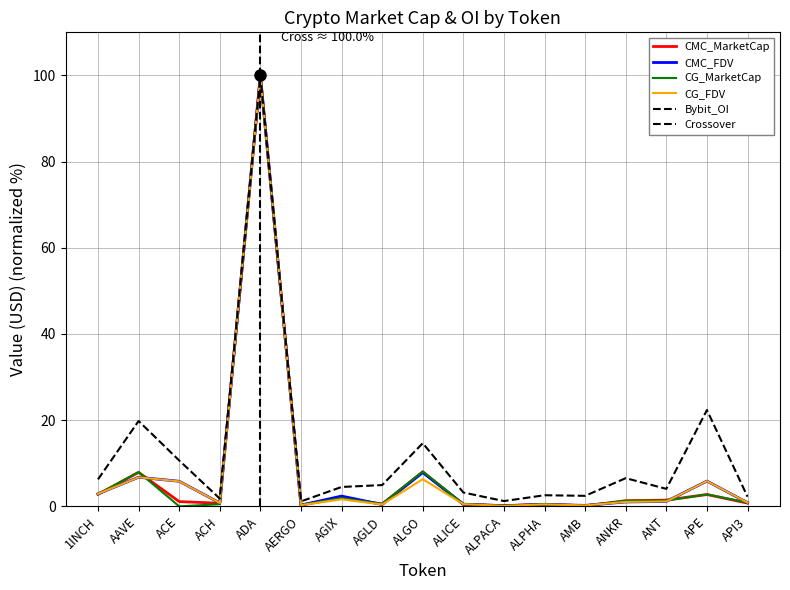

True or false: Bybit_OI has a value of 6.5 at ANKR.

True